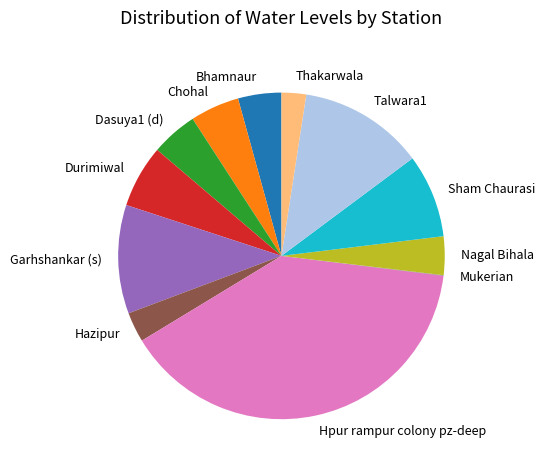

True or false: Sham Chaurasi accounts for 1% of the total.

False